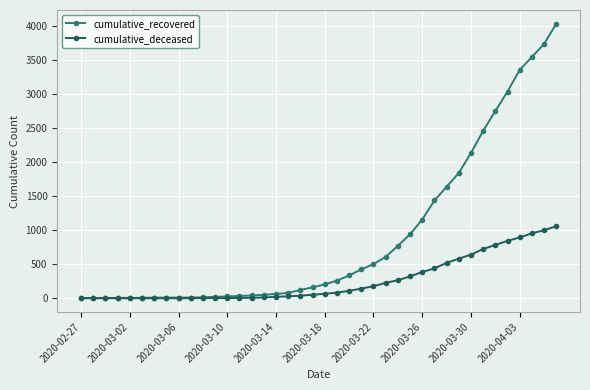

Which series has the largest range (max minus min)?

cumulative_recovered